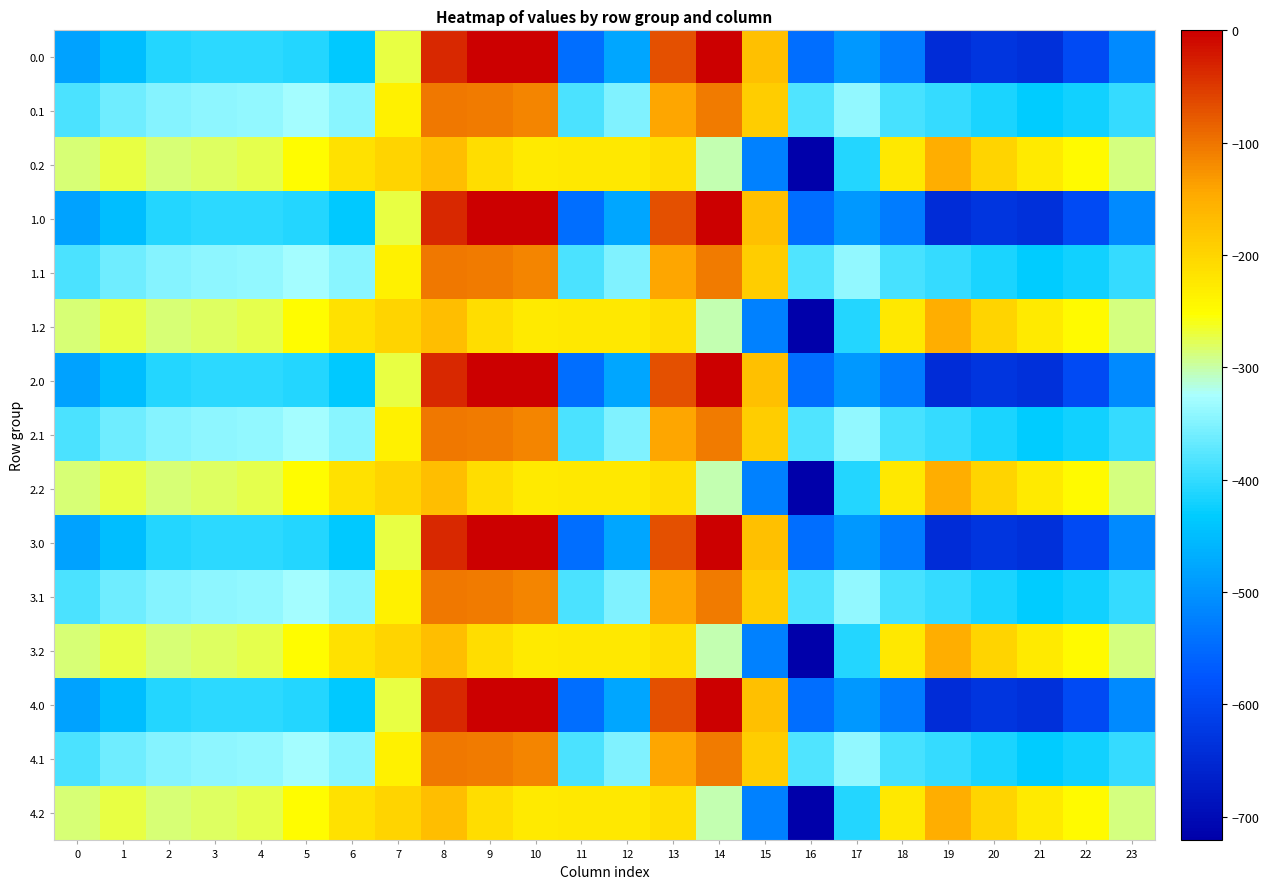

At 0, list the series in order from smallest to largest.

0.0, 1.0, 2.0, 3.0, 4.0, 0.1, 1.1, 2.1, 3.1, 4.1, 0.2, 1.2, 2.2, 3.2, 4.2